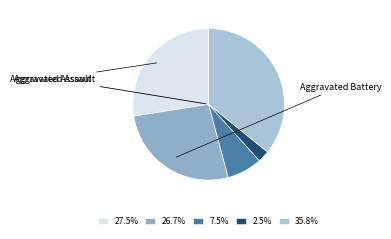

How many segments does this pie chart have?

5